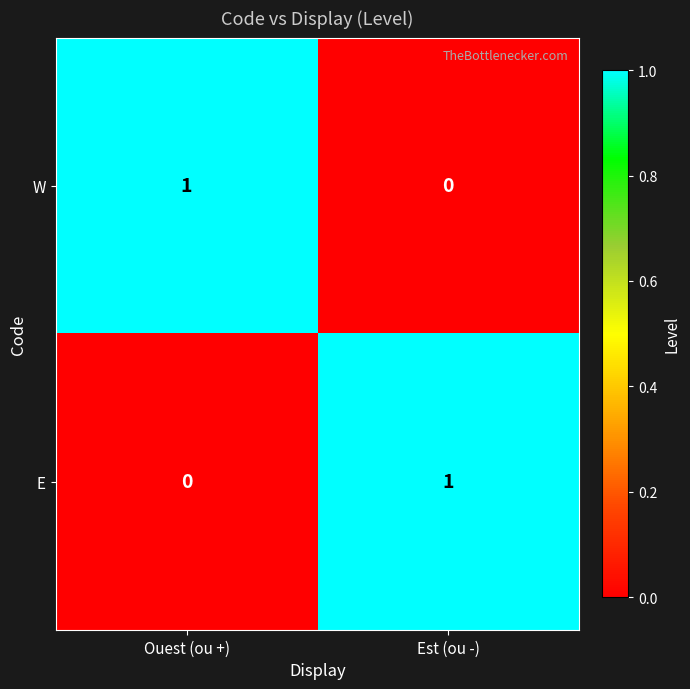

List the labels in order of E value, largest first.

Est (ou -), Ouest (ou +)